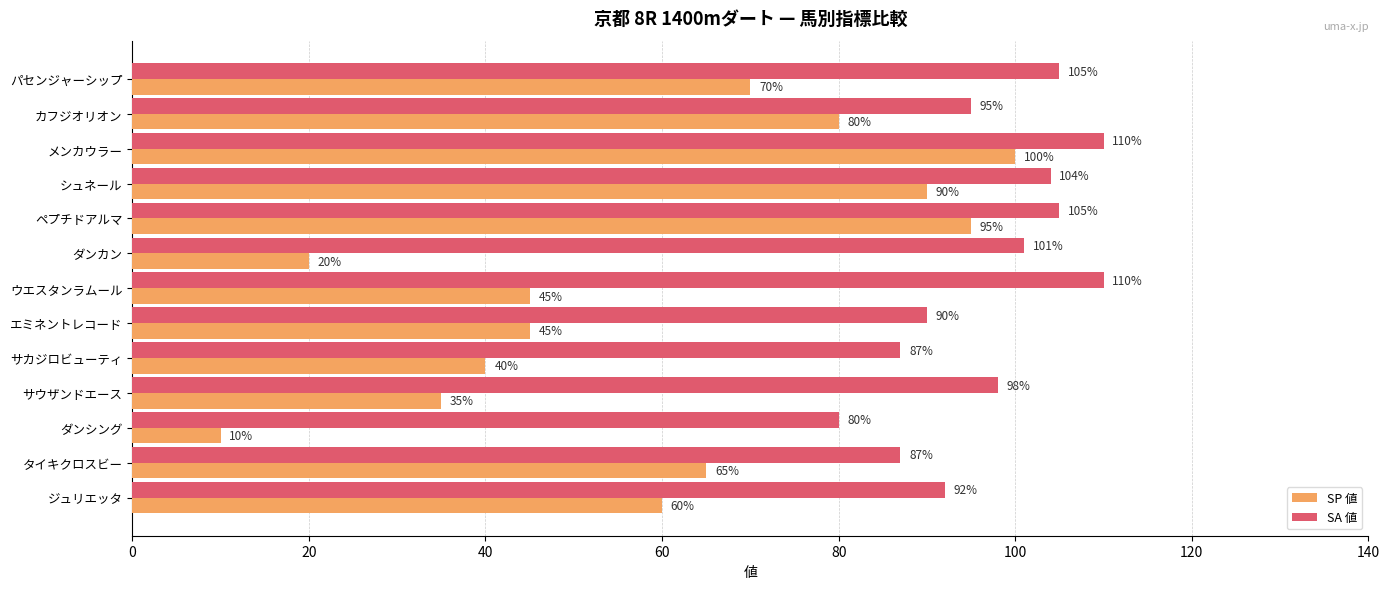

What is the smallest value displayed?

10